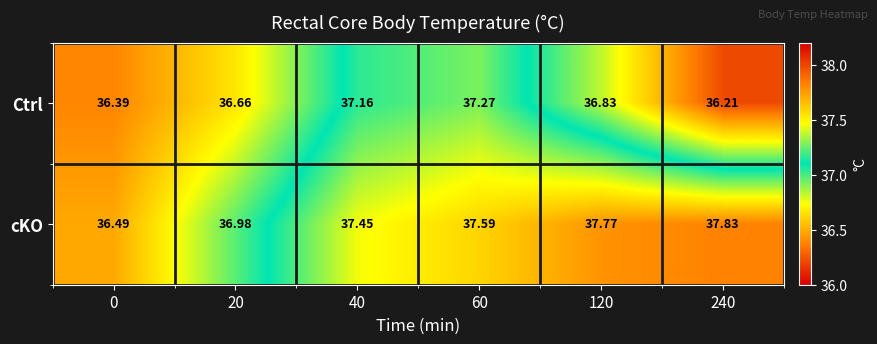

Which series has the largest range (max minus min)?

cKO